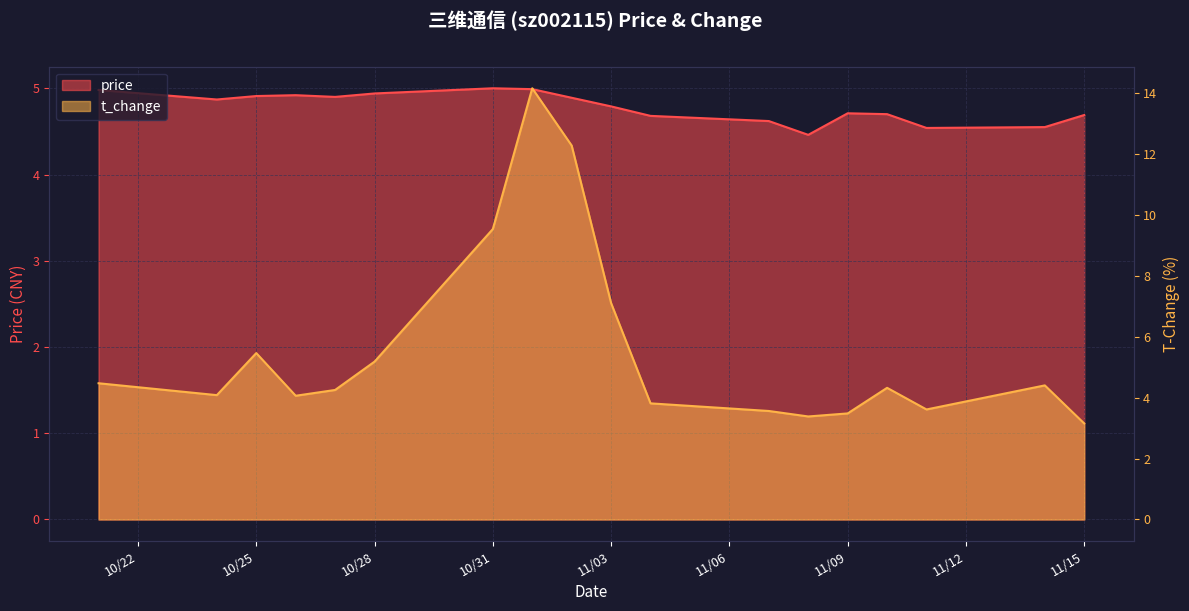

List the series in order of their peak value, highest first.

t_change, price